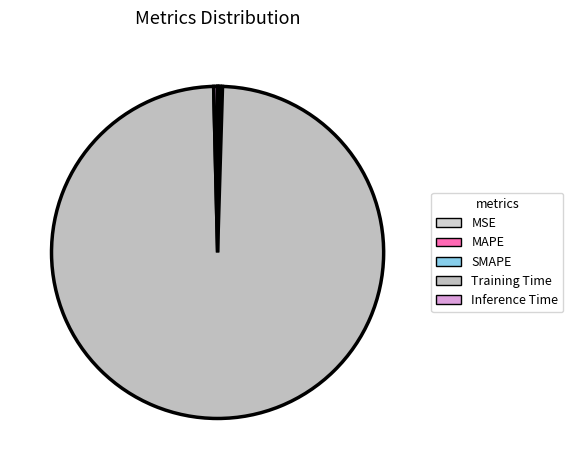

To the nearest percent, what is the average slice percentage?

20%